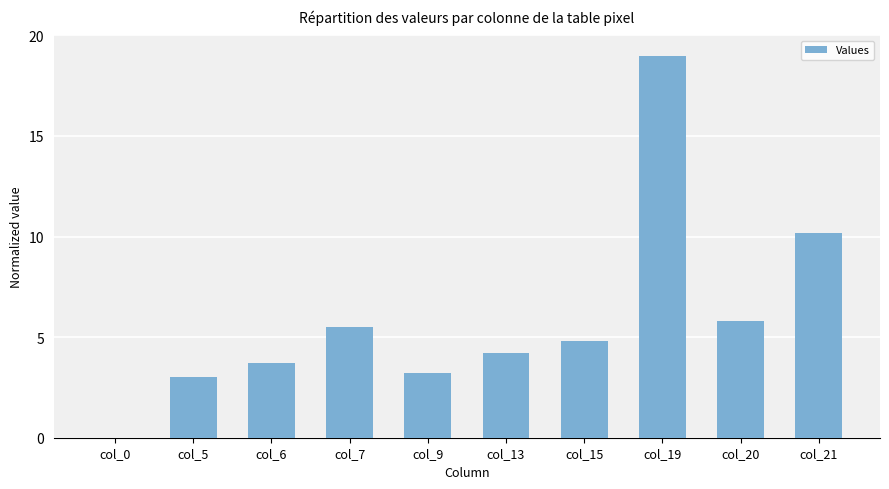

What is the greatest value displayed?

19.0